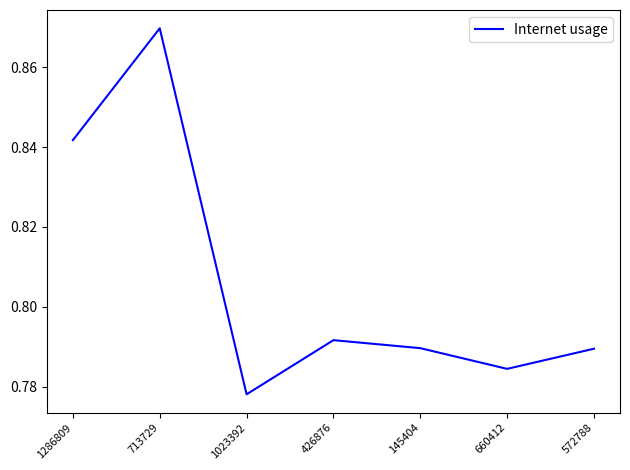

Which category has the lowest value across all series?

1023392